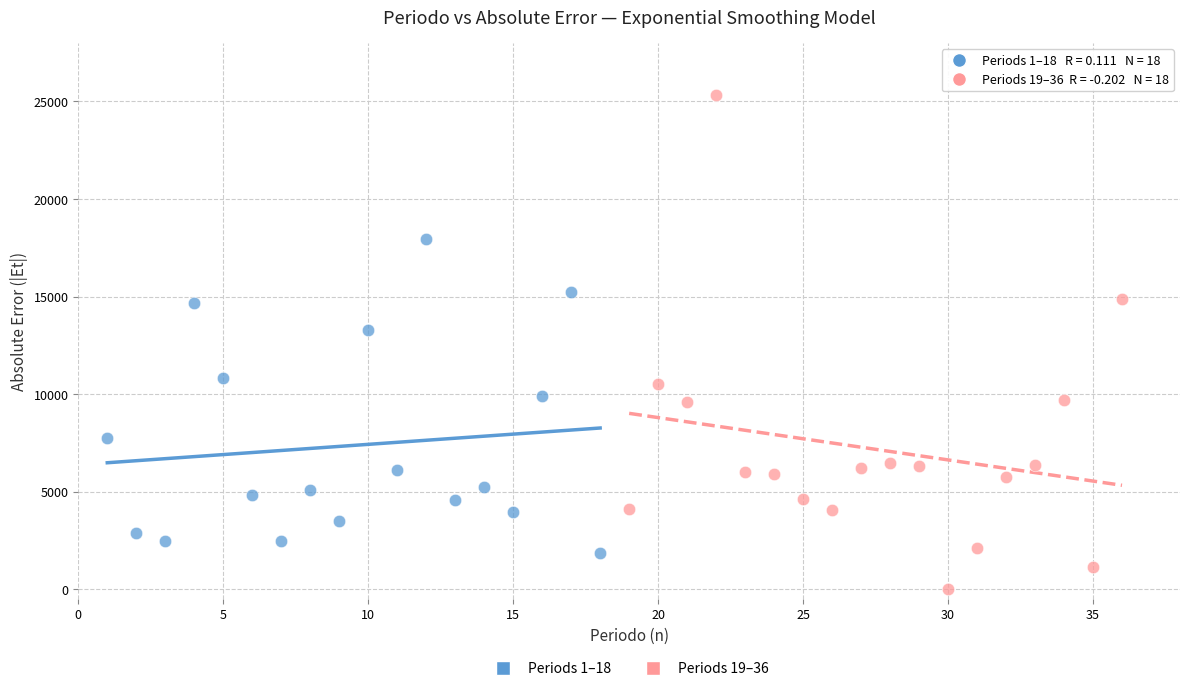

Which series reaches the minimum Y coordinate?

Periods 19–36